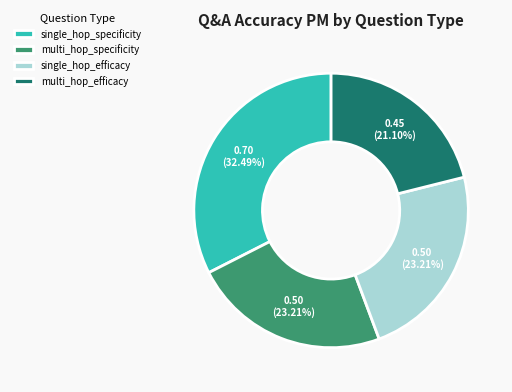

To the nearest percent, what is the average slice percentage?

25%